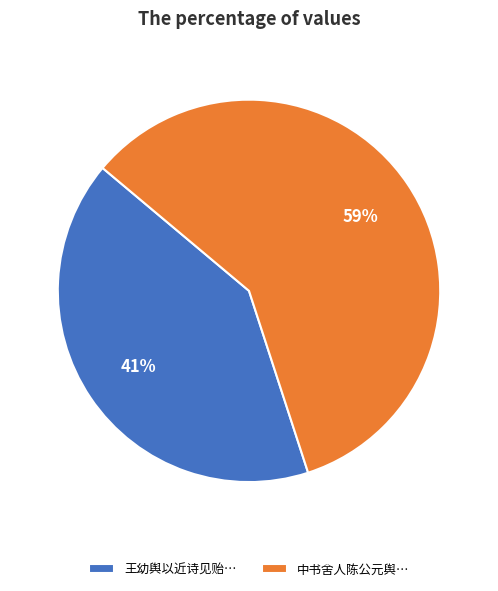

Do 中书舍人陈公元舆… and 王幼舆以近诗见贻… together represent more than half of the pie?

Yes